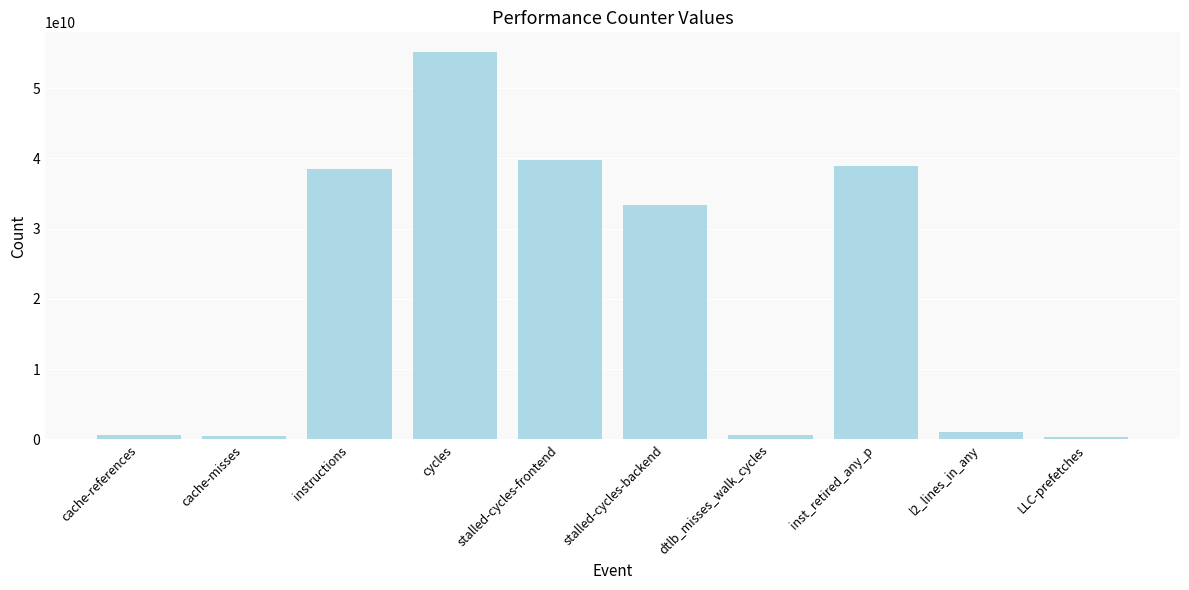

What value does the data have at stalled-cycles-frontend, to the nearest 50?

39835854850